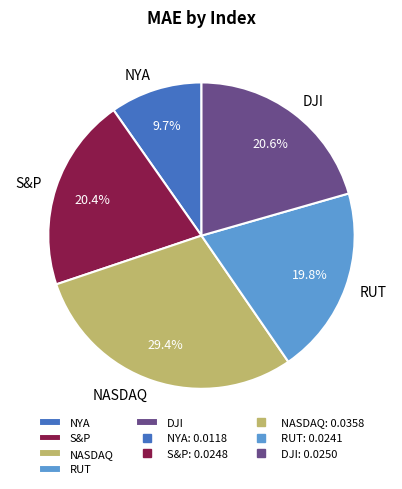

What percentage do DJI and RUT together represent?

40.4%